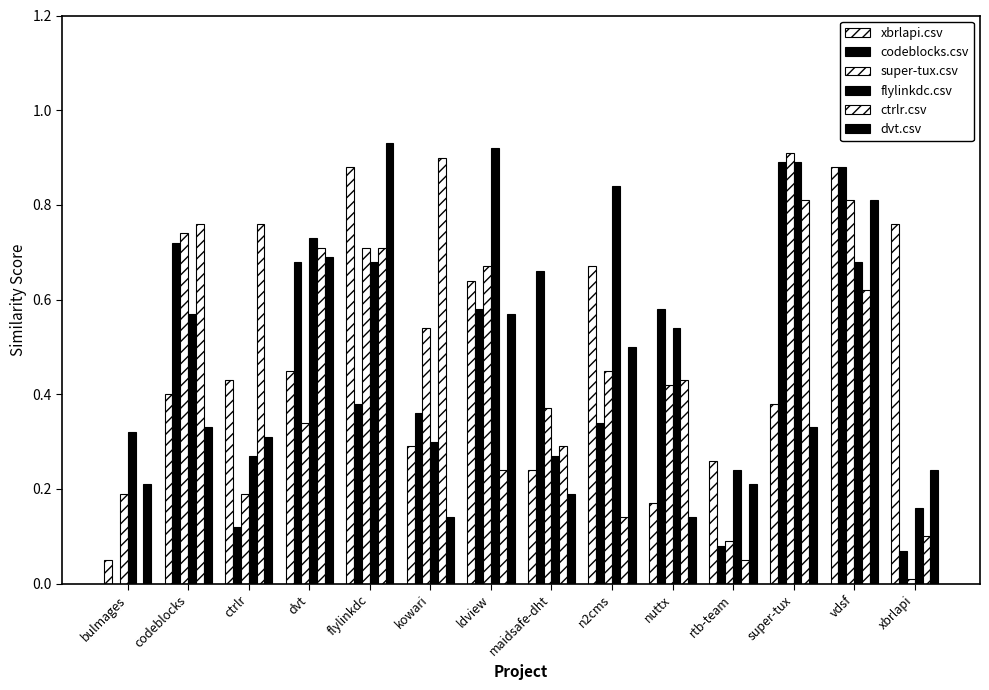

What is the label of the 3rd bar from the left?

ctrlr